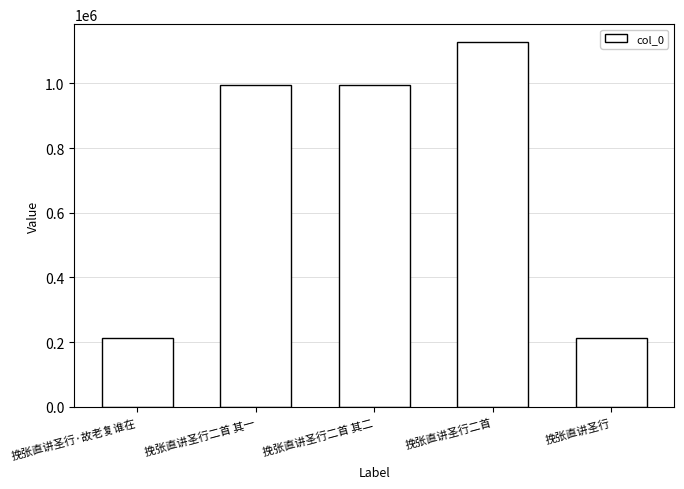

What is the sum of the values at 挽张直讲圣行二首 其一 and 挽张直讲圣行二首 其二?

1989629